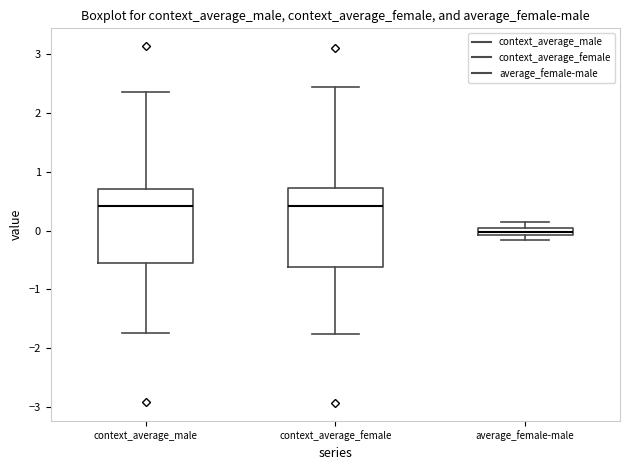

Where is the lower edge of the box for average_female-male on the y-axis? The values are not printed on the chart, so give them approximately, as read against the axis.

-0.1